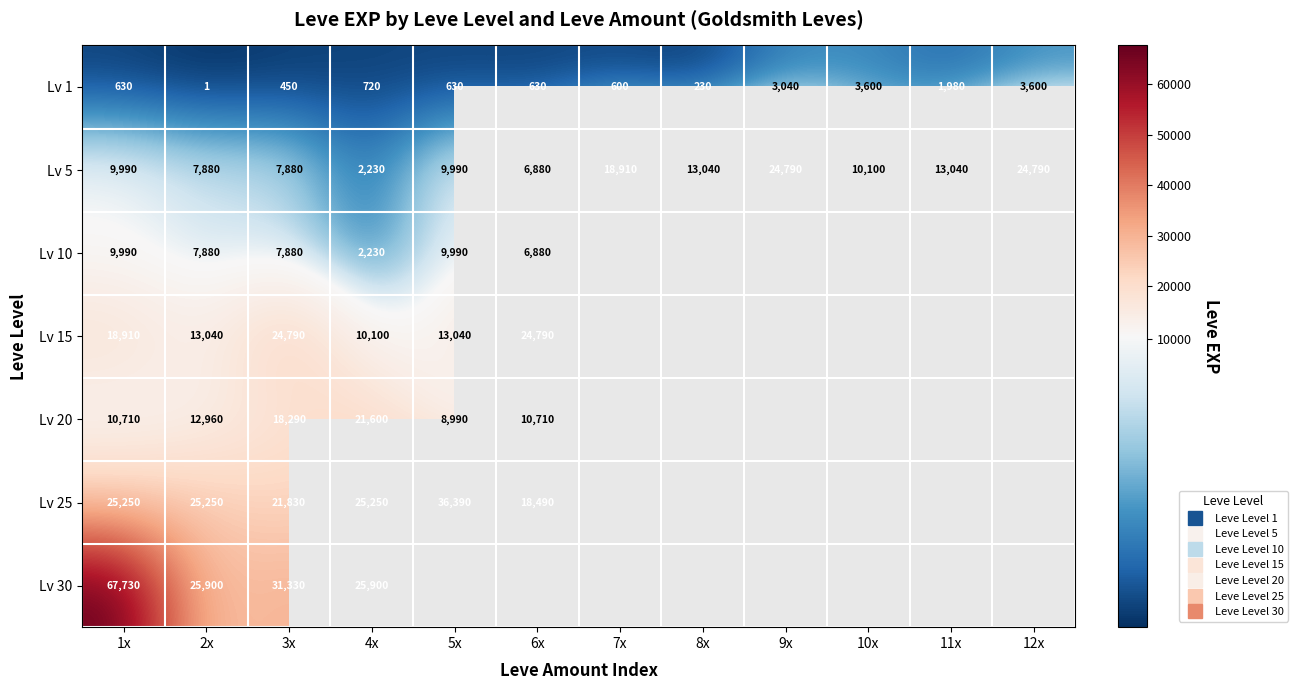

List the series in order of their peak value, highest first.

Lv 30, Lv 25, Lv 5, Lv 15, Lv 20, Lv 10, Lv 1